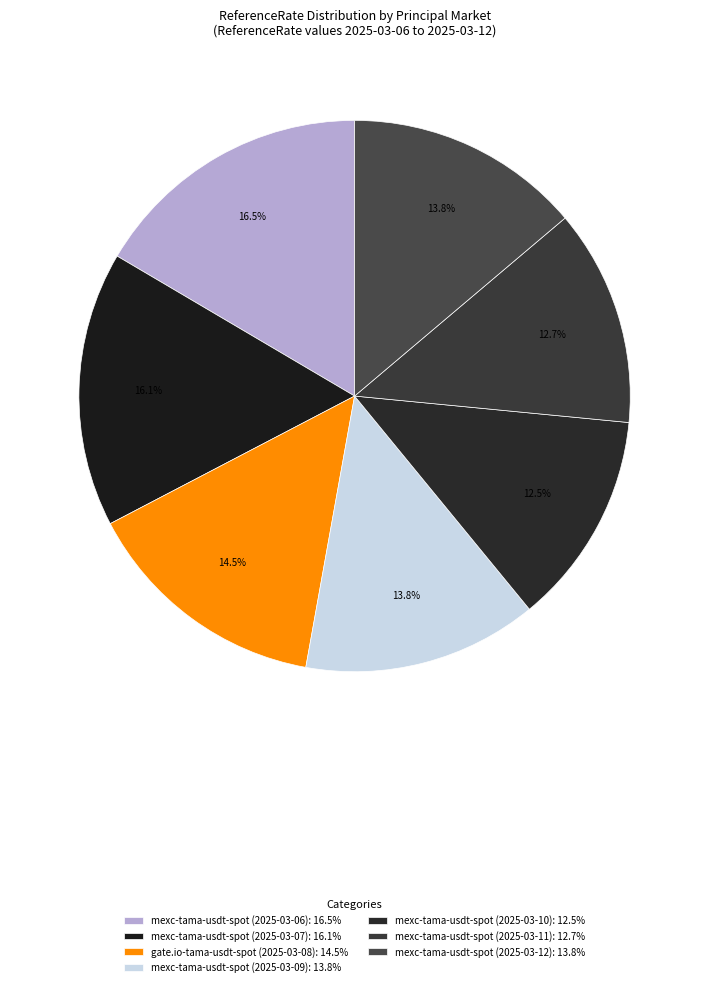

Count the number of slices in the pie.

7